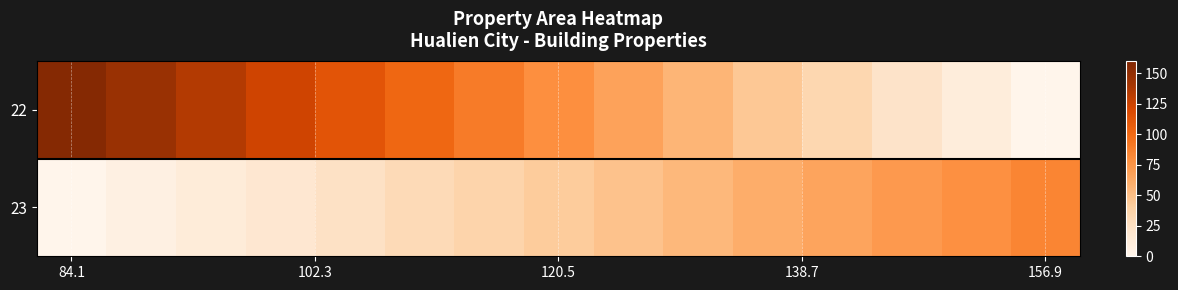

List the series in order of their overall mean, highest first.

22, 23